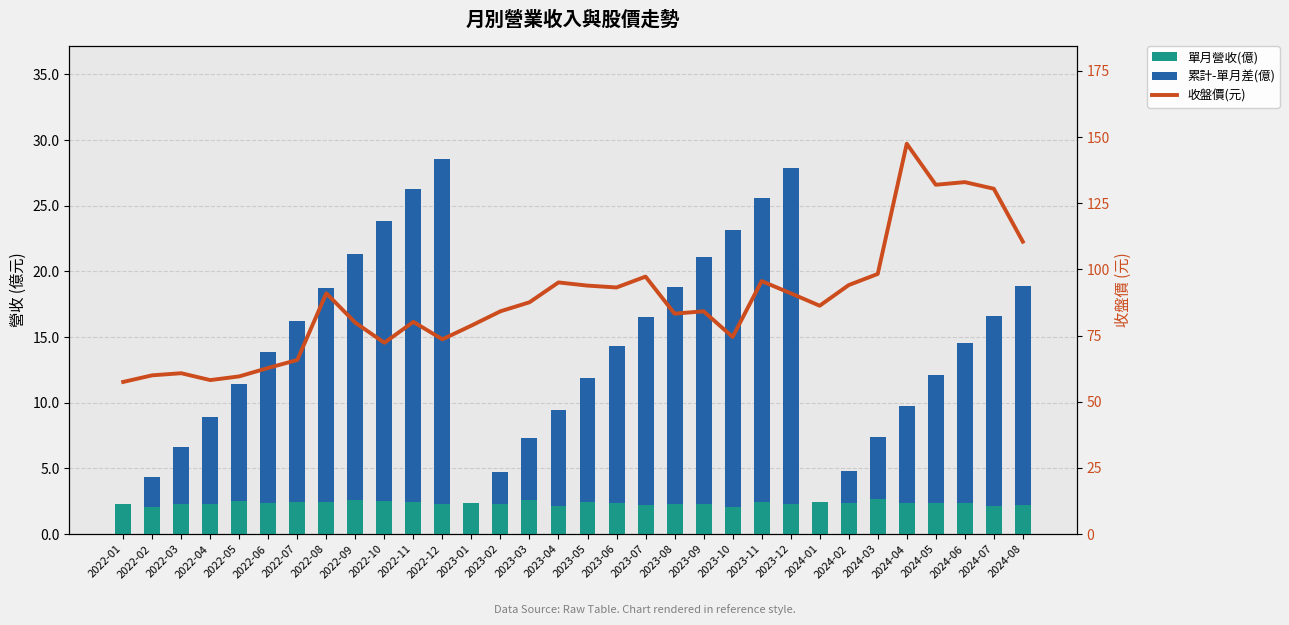

Is it true that 收盤價(元) equals 62.8 at 2022-06?

True